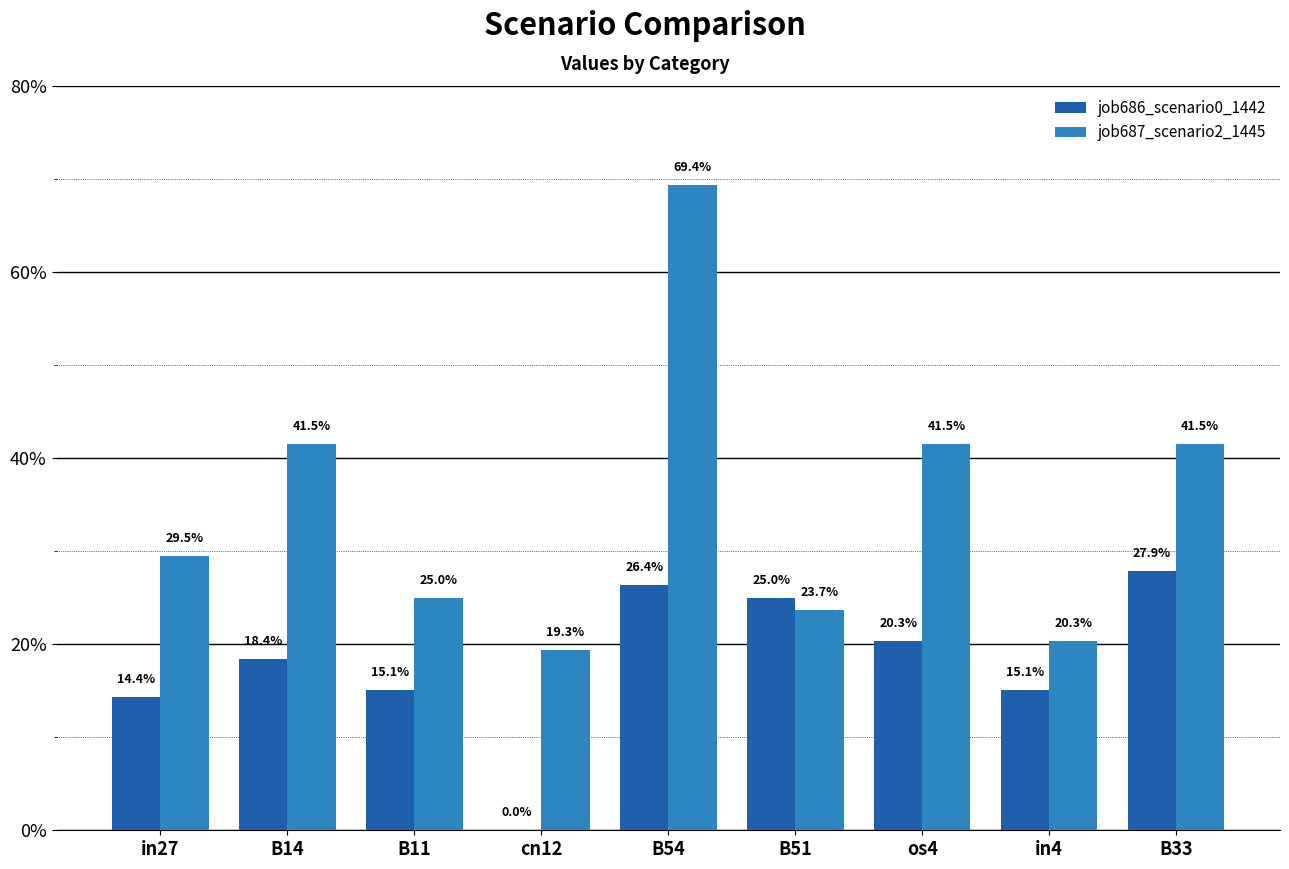

Rank the series by their average value, from lowest to highest.

job686_scenario0_1442, job687_scenario2_1445